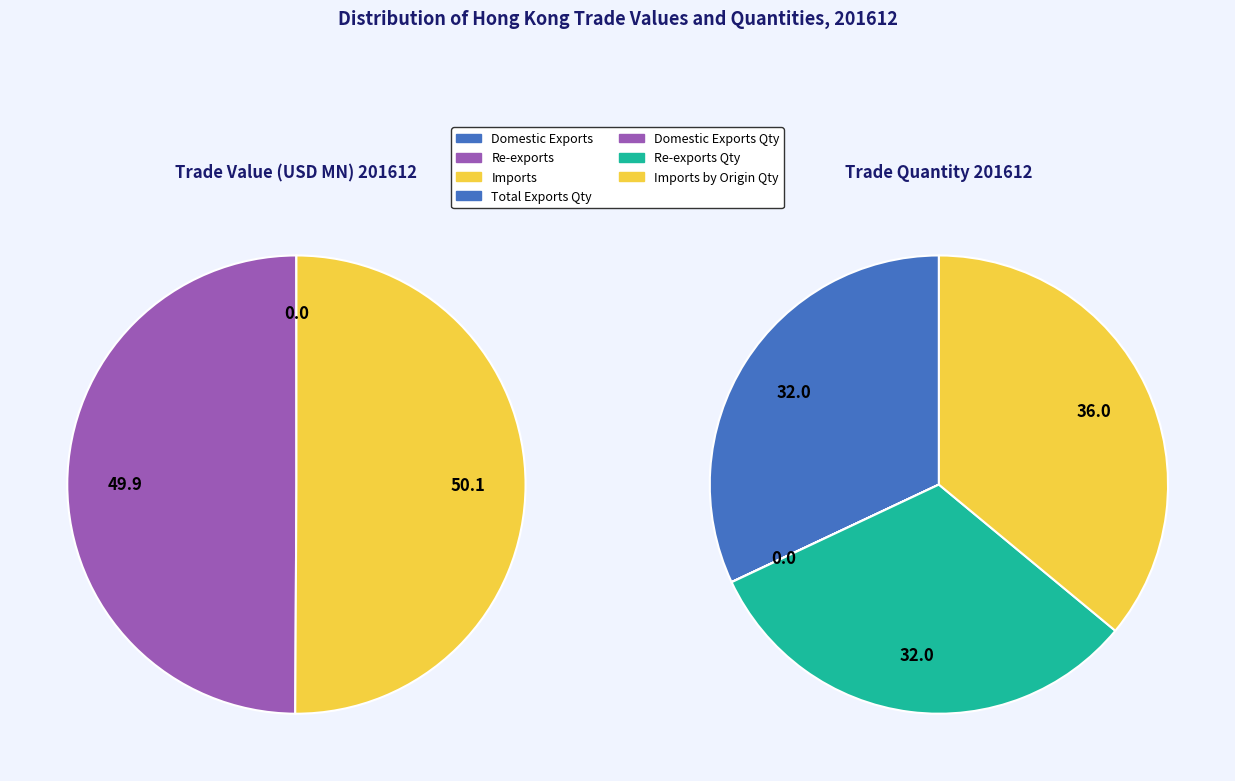

True or false: Re-exports accounts for 45% of the total.

False